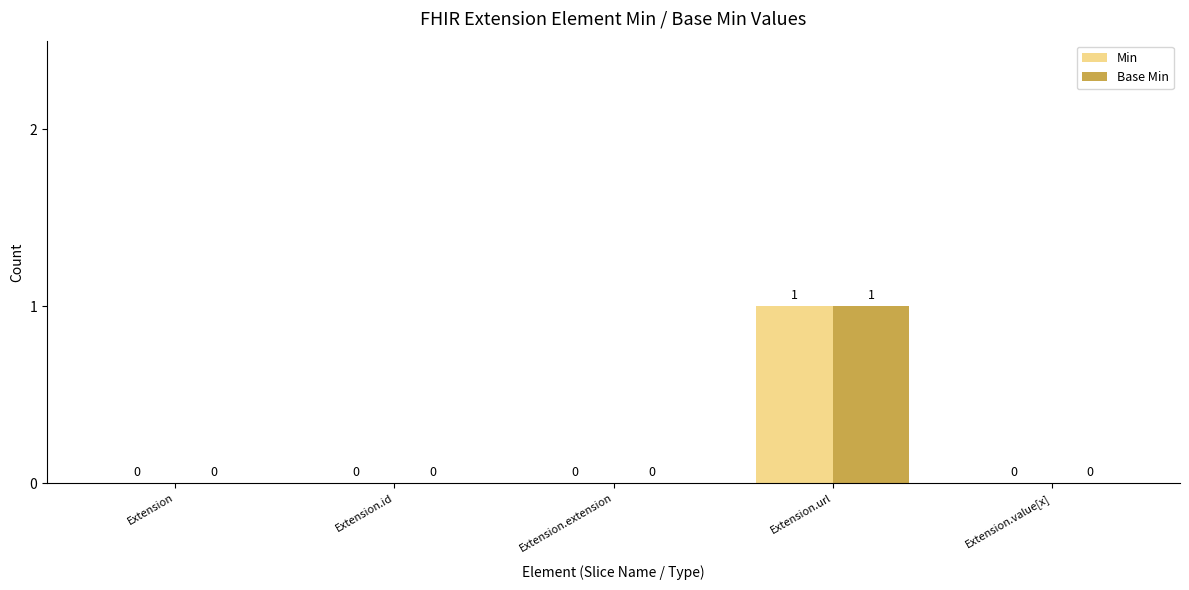

What is the sum of all Min values?

1